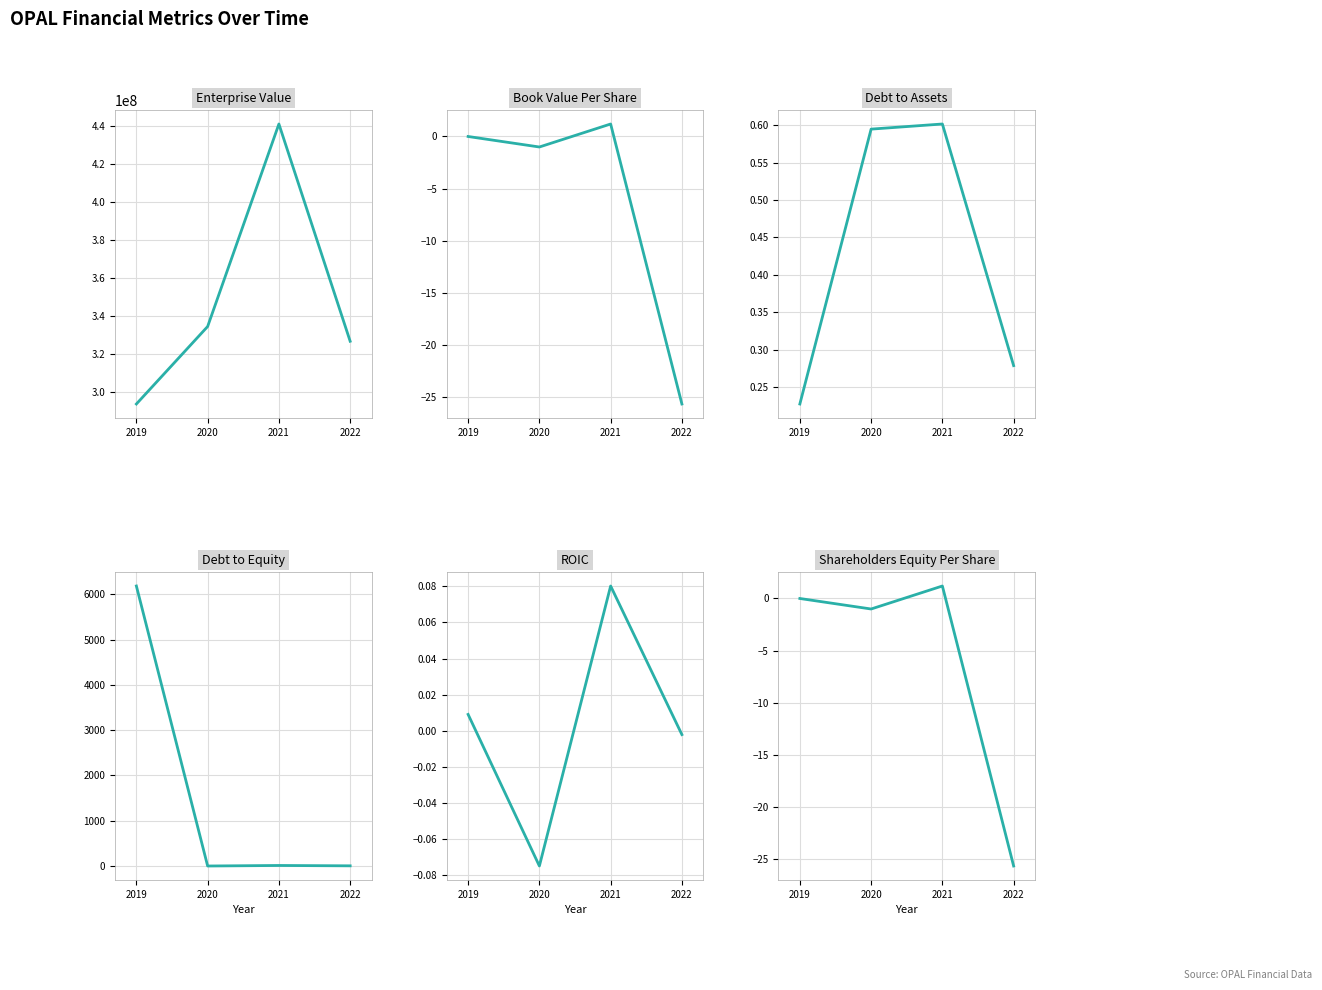

What is the value of the Shareholders Equity Per Share point at the 4th from the left?

-25.7